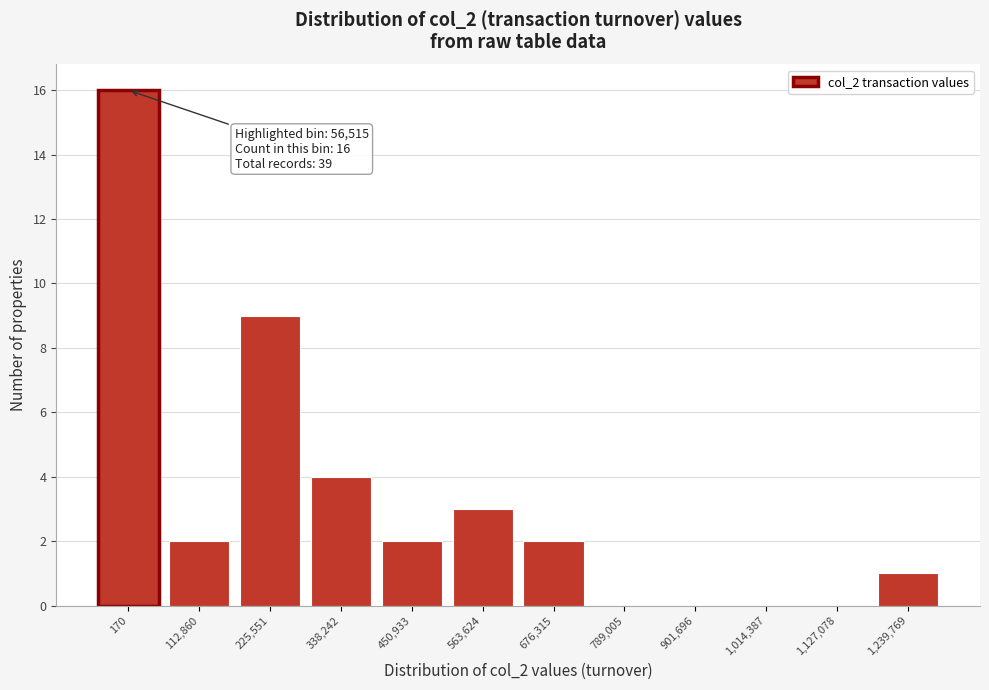

Reading right to left, what are all the values shown in this chart?

1,239,769=1	1,127,078=0	1,014,387=0	901,696=0	789,005=0	676,315=2	563,624=3	450,933=2	338,242=4	225,551=9	112,860=2	170=16